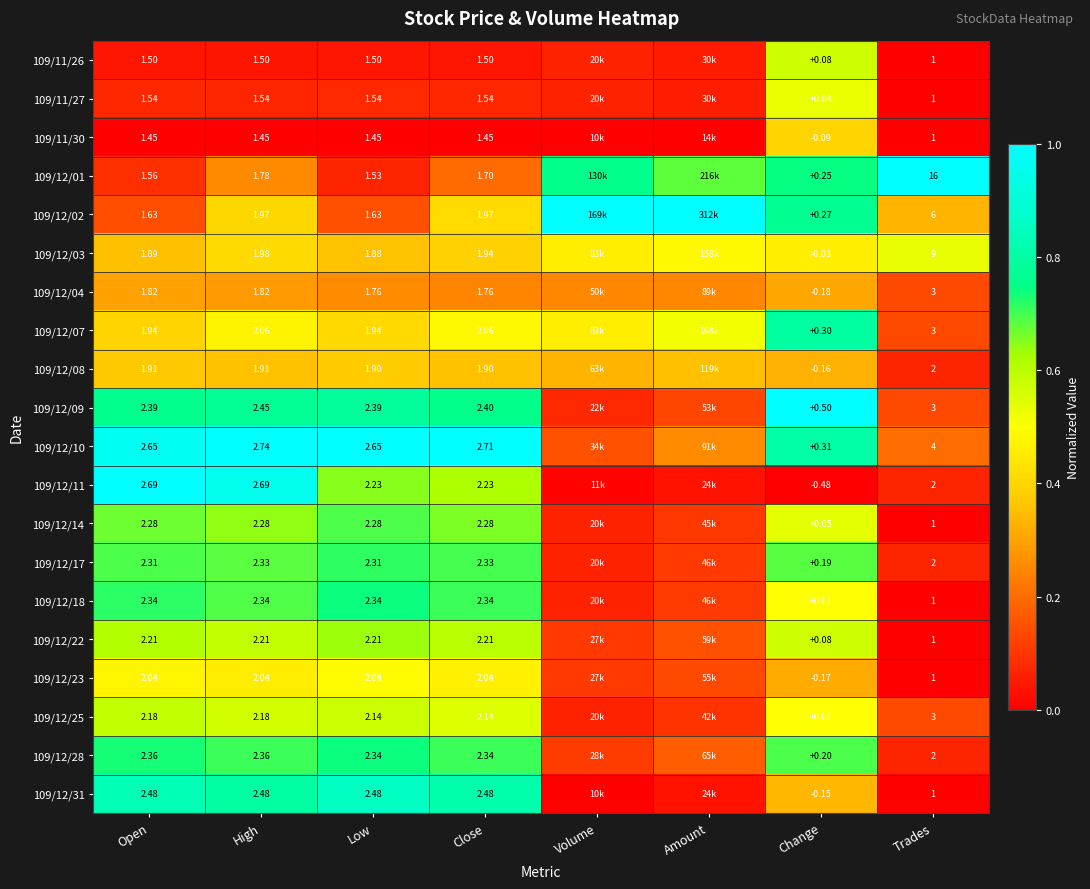

Is the value of 109/12/18 at Trades greater than the value of 109/12/23 at Low?

No